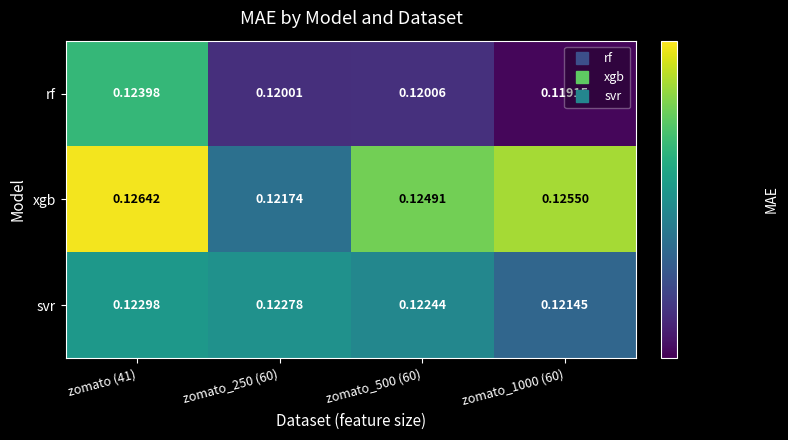

Which series changed the most between zomato_250 (60) and zomato_500 (60)?

xgb